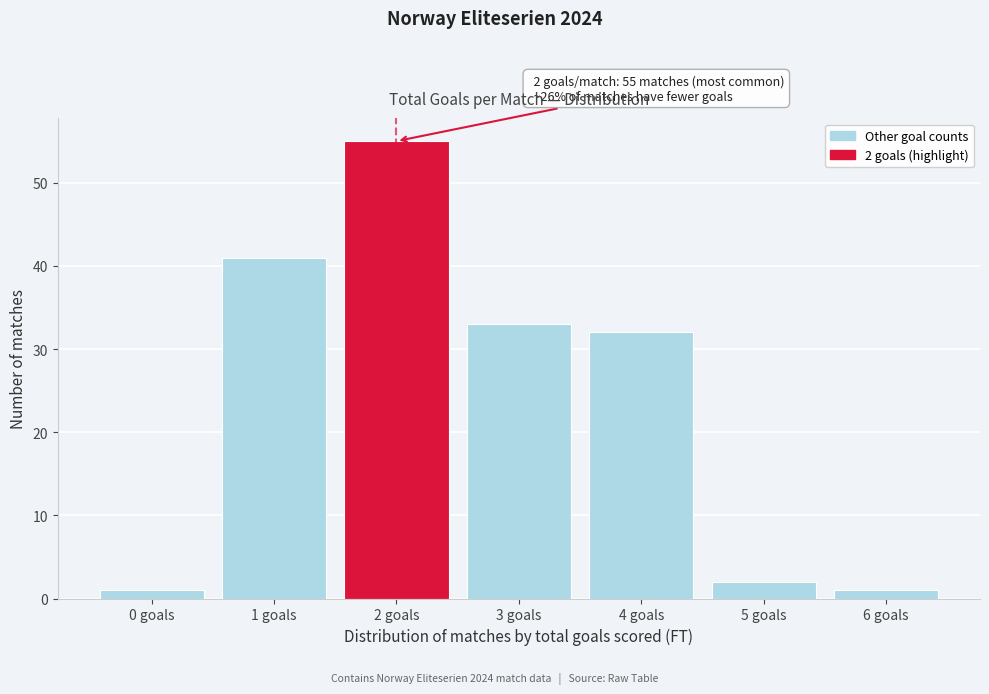

Reading right to left, what are all the values shown in this chart?

6 goals=1	5 goals=2	4 goals=32	3 goals=33	2 goals=55	1 goals=41	0 goals=1